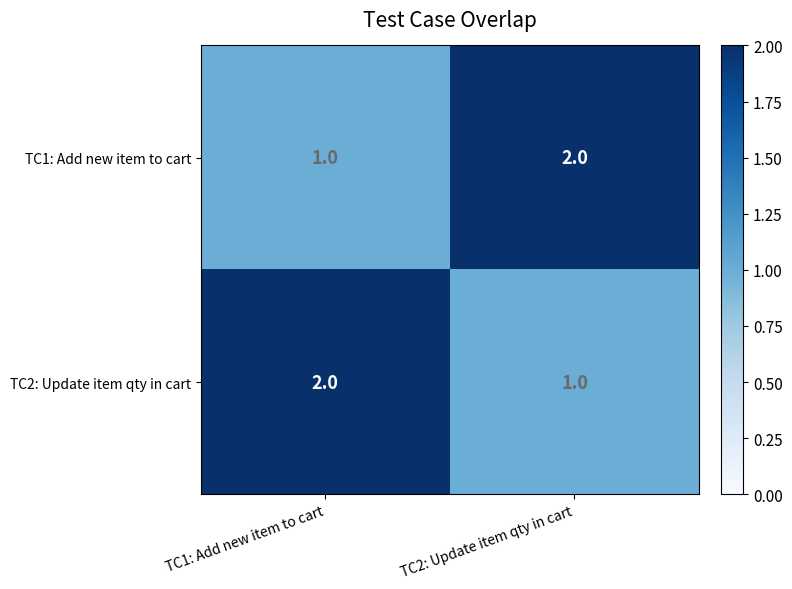

Is the value of TC2: Update item qty in cart at TC1: Add new item to cart greater than the value of TC1: Add new item to cart at TC1: Add new item to cart?

Yes